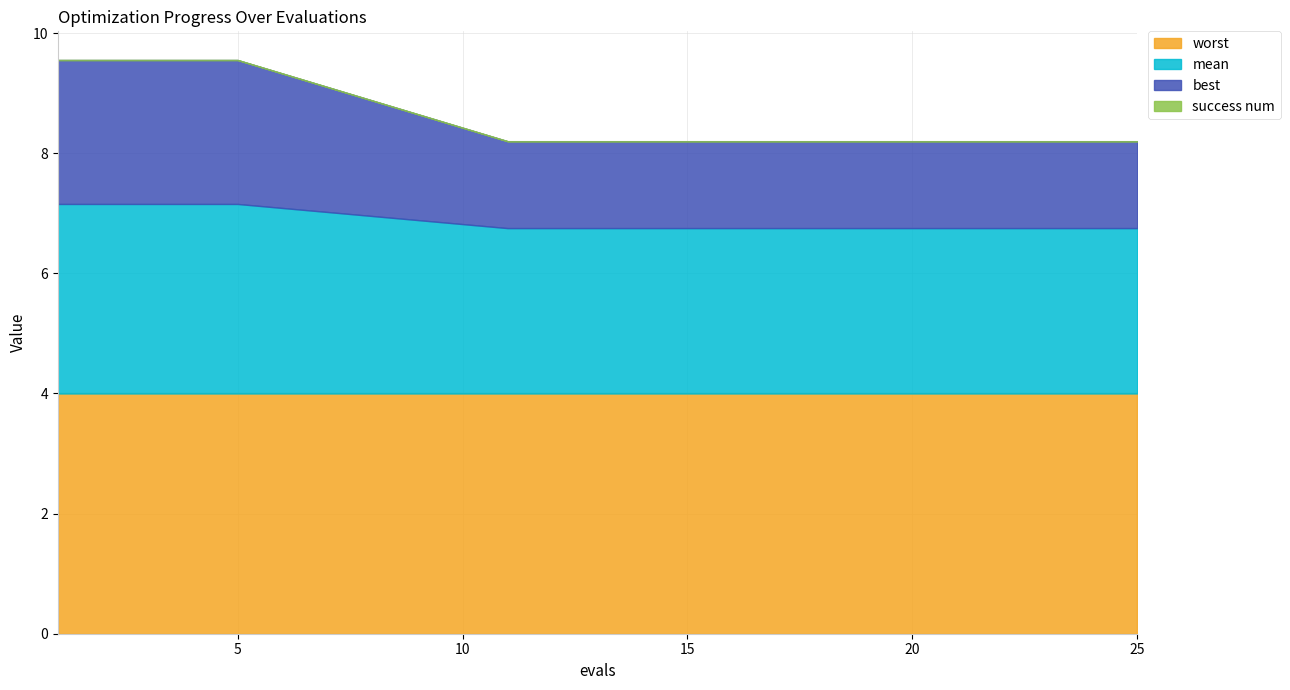

Rank the series by their average value, from highest to lowest.

worst, mean, best, success num